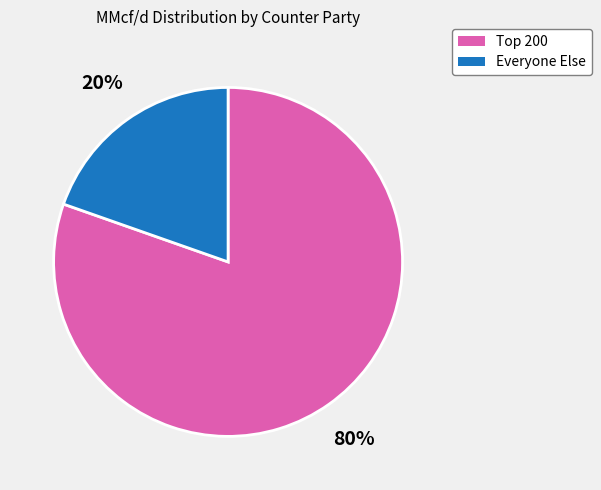

How many slices are in this pie chart?

2